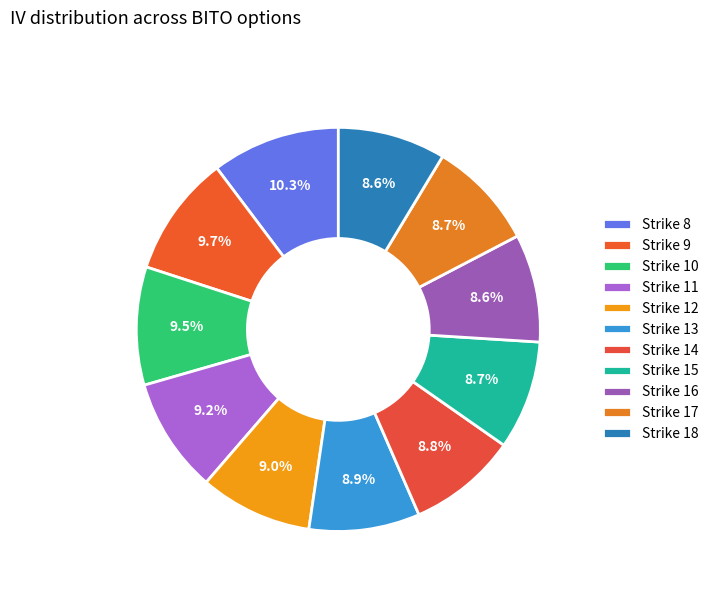

To the nearest percent, what percentage of the pie is Strike 17?

9%